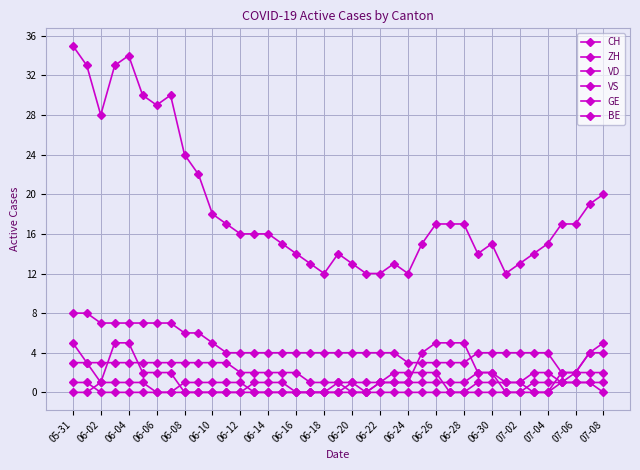

True or false: CH and VS cross at least once.

False